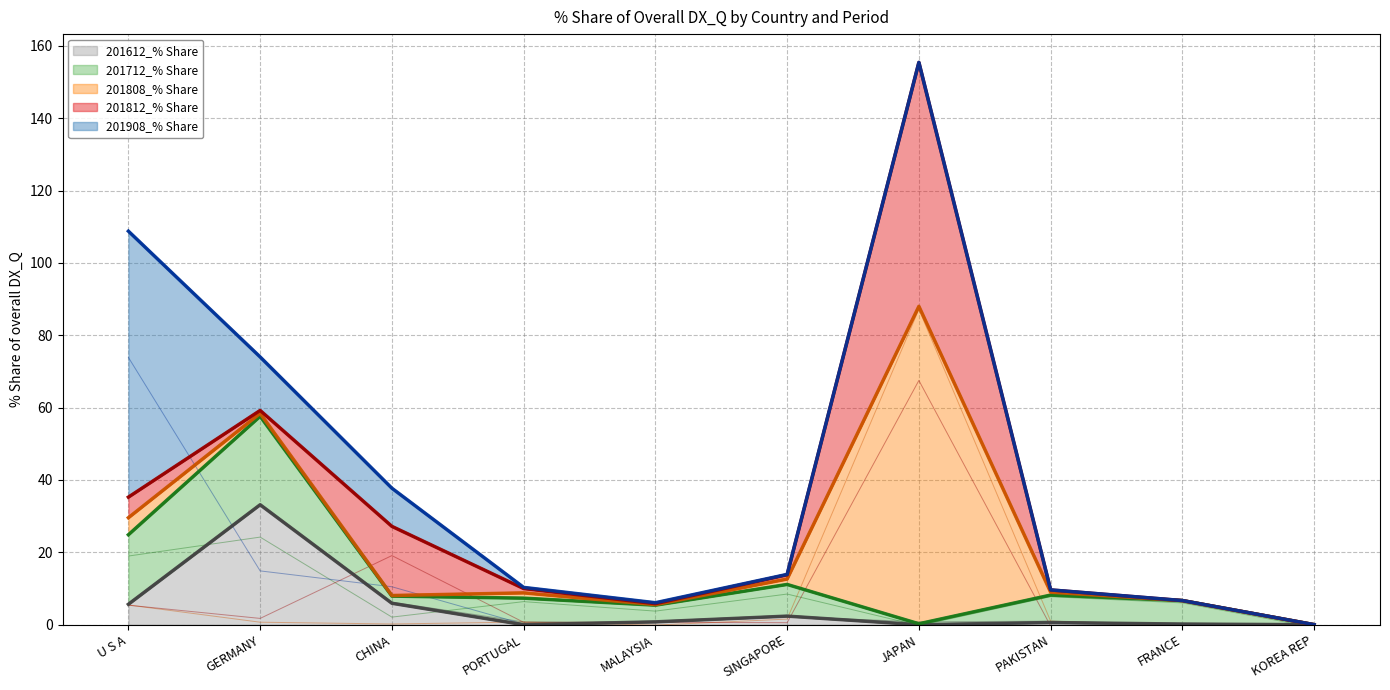

What is the difference between the 201612_% Share values at FRANCE and MALAYSIA?

0.6